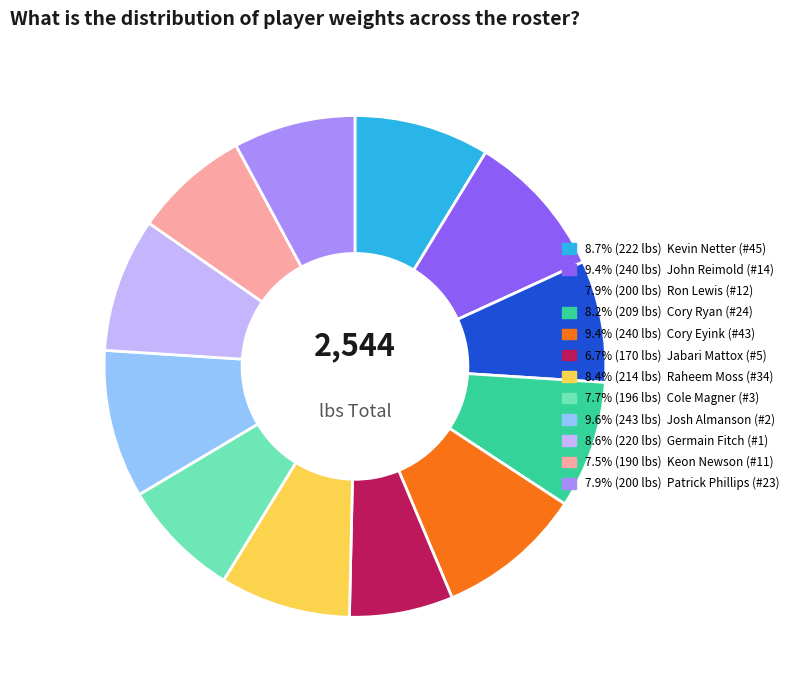

Count the number of slices in the pie.

12